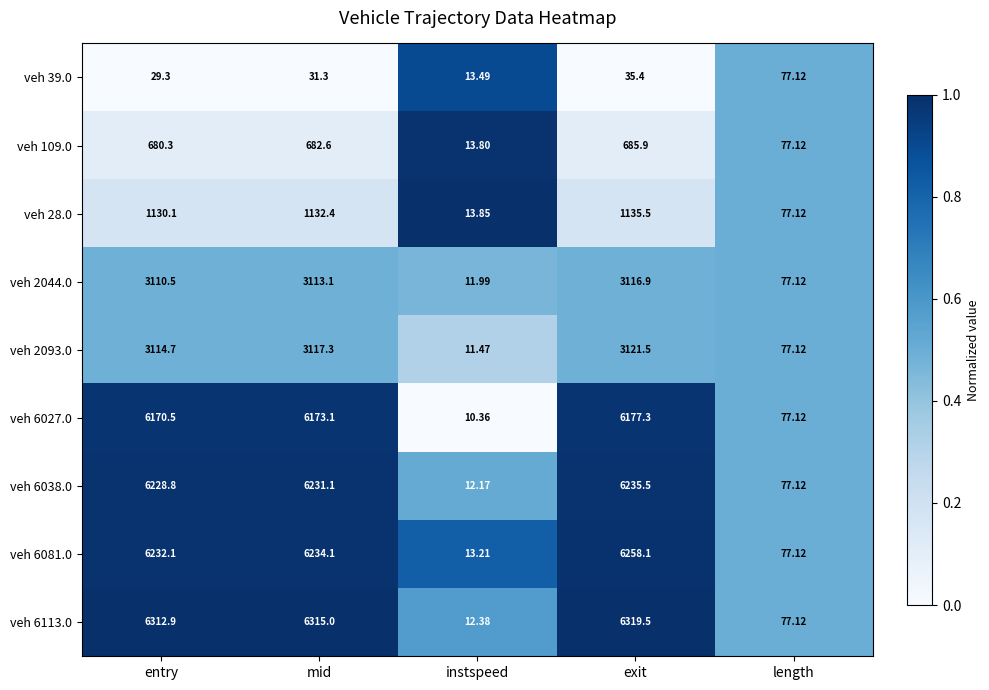

At which category is the sum across all series the highest?

exit